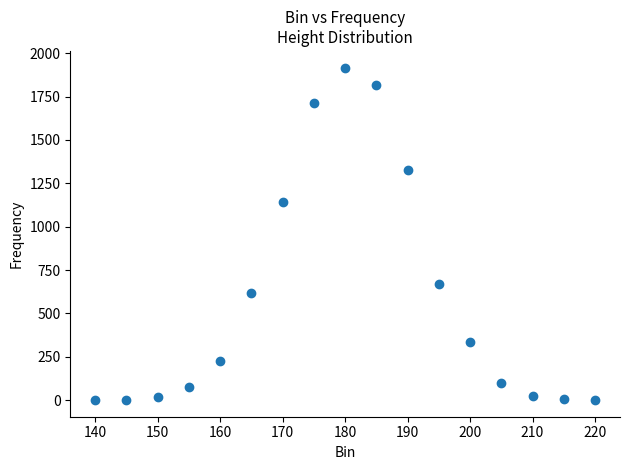

What Y value in the scatter plot is closest to 959?

1143